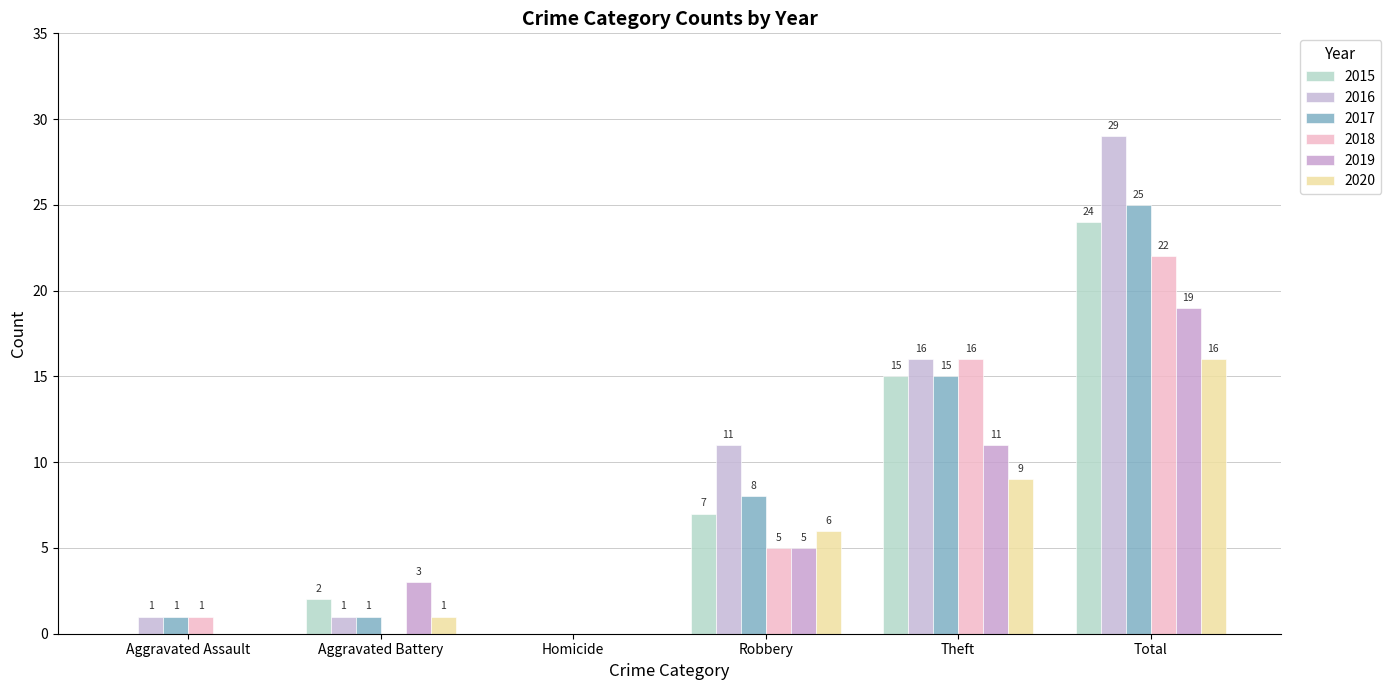

How many groups of bars are there?

6